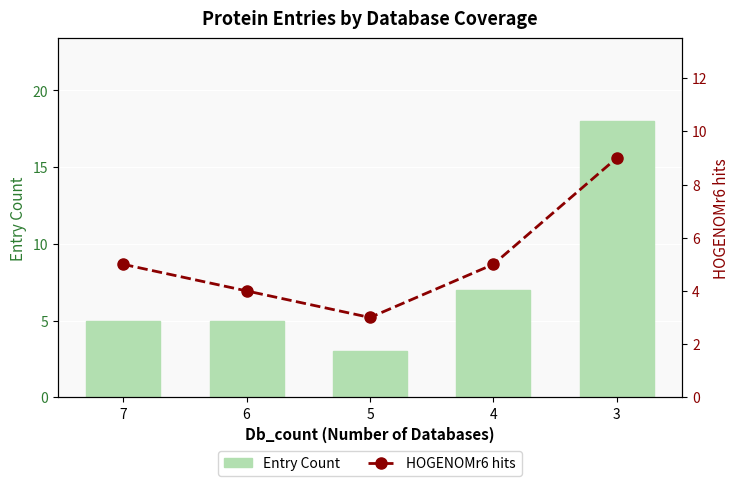

What is the spread (max minus min) of values at 3?

9